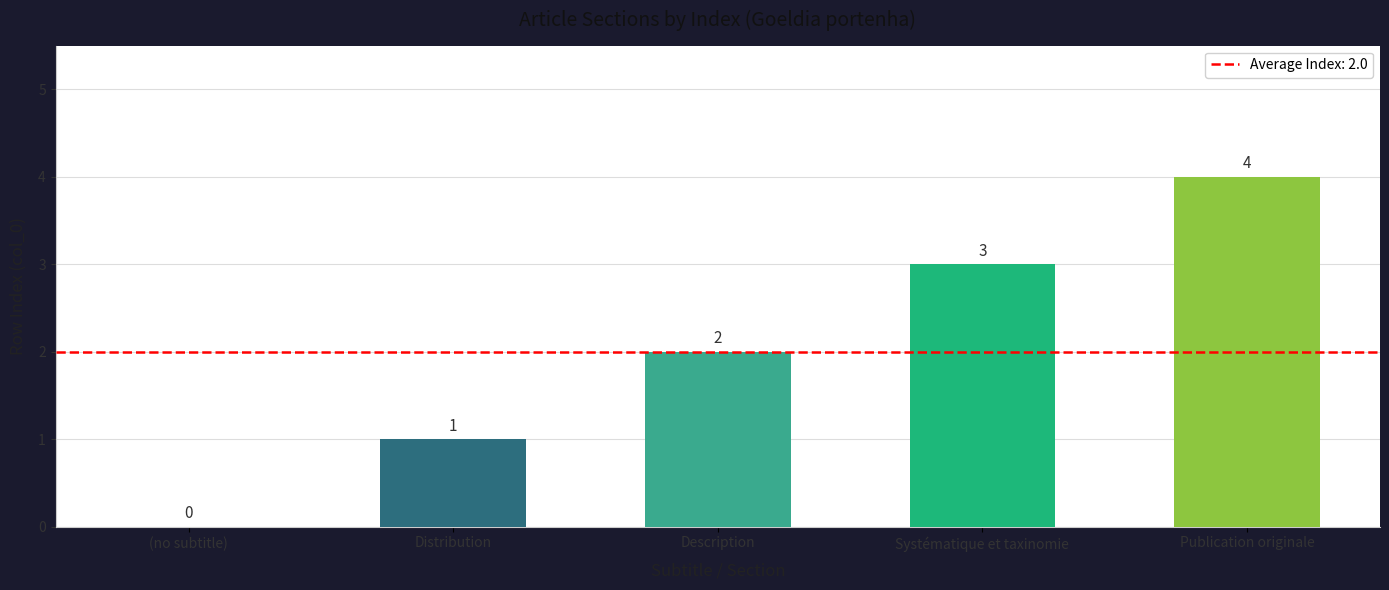

Reading right to left, what are all the values shown in this chart?

4	3	2	1	0